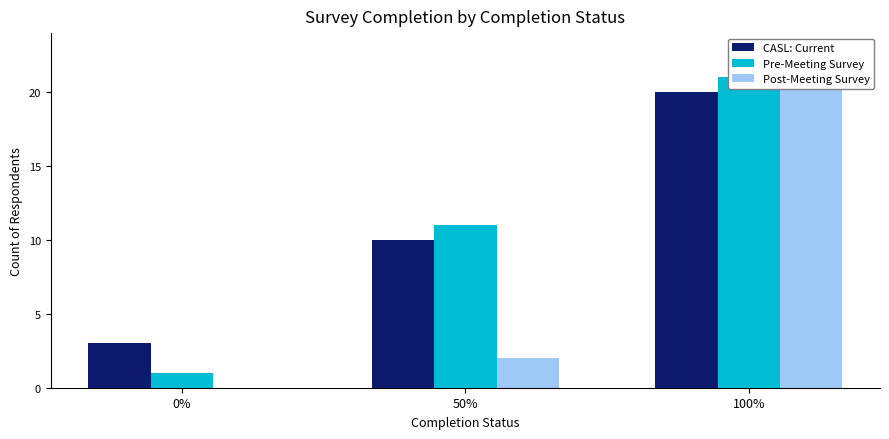

At 0%, list the series in order from smallest to largest.

Post-Meeting Survey, Pre-Meeting Survey, CASL: Current